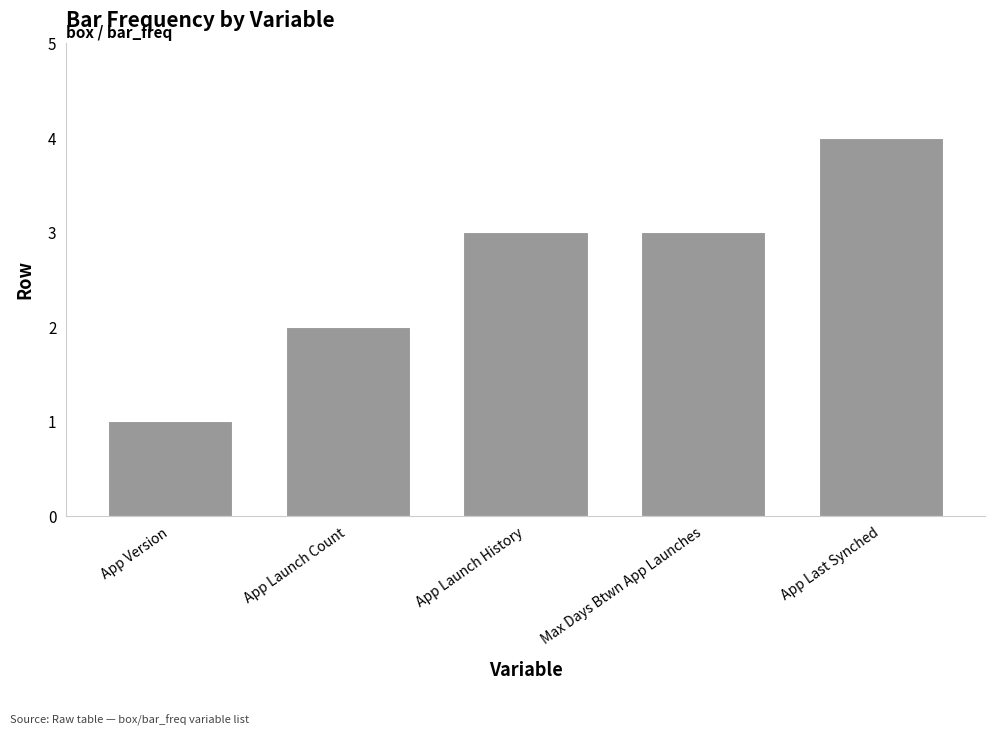

What is the ratio of the value at App Last Synched to the value at App Version?

4.0